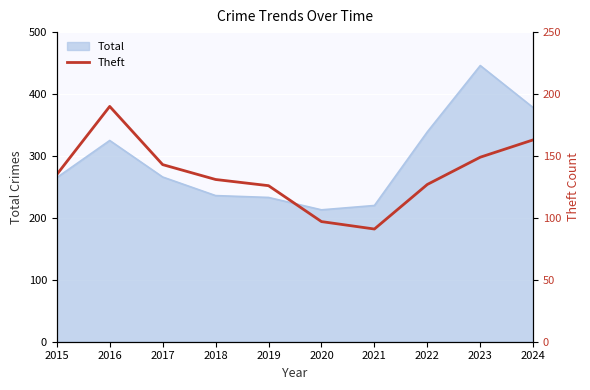

How many lines are shown in the chart?

1